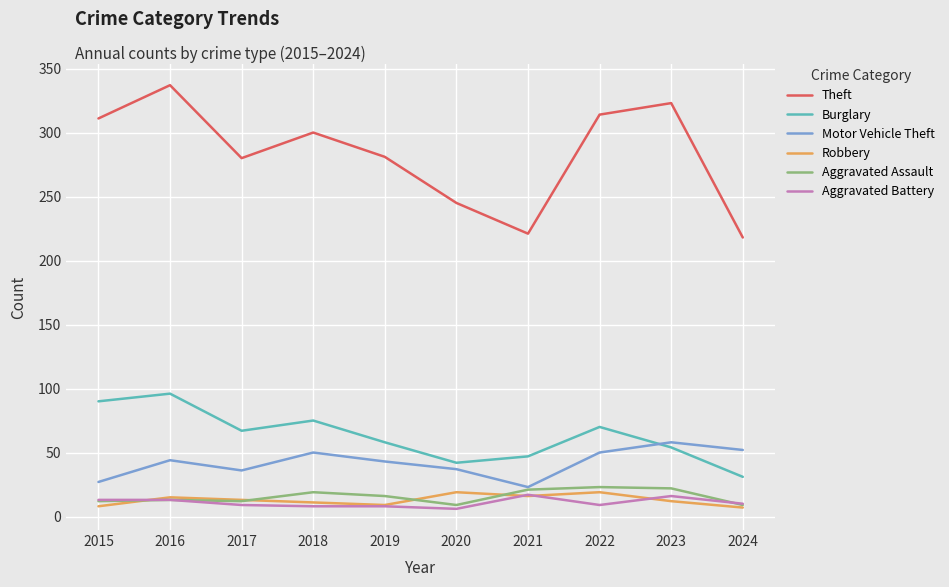

True or false: Theft has a value of 337 at 2016.

True